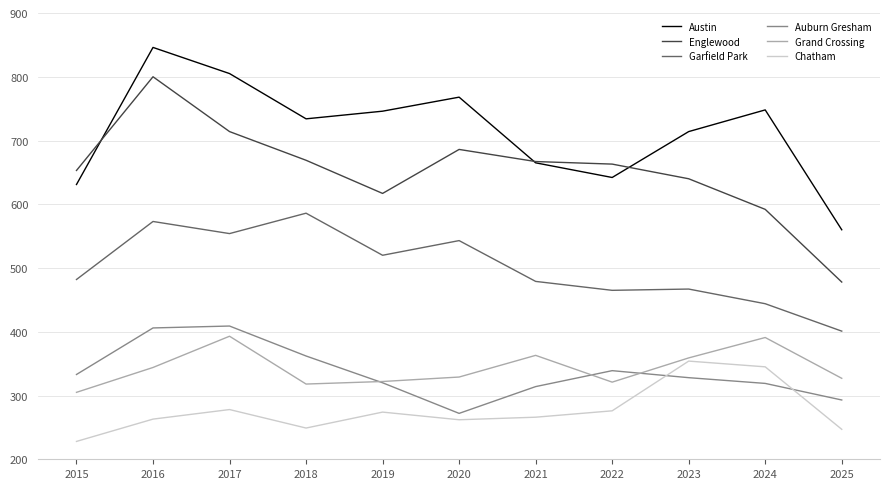

Which category has the lowest value across all series?

2015